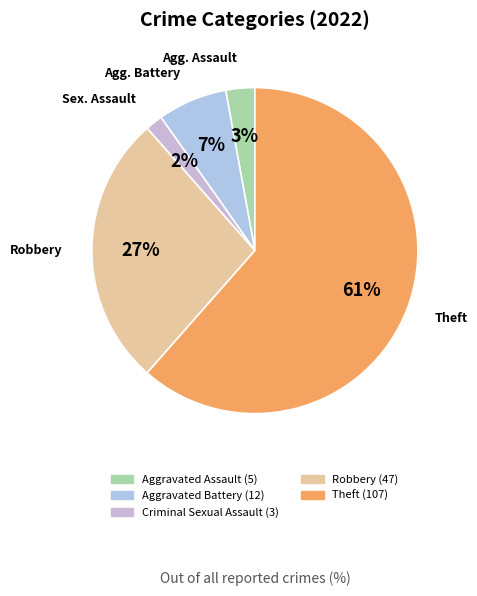

Count the number of slices in the pie.

5